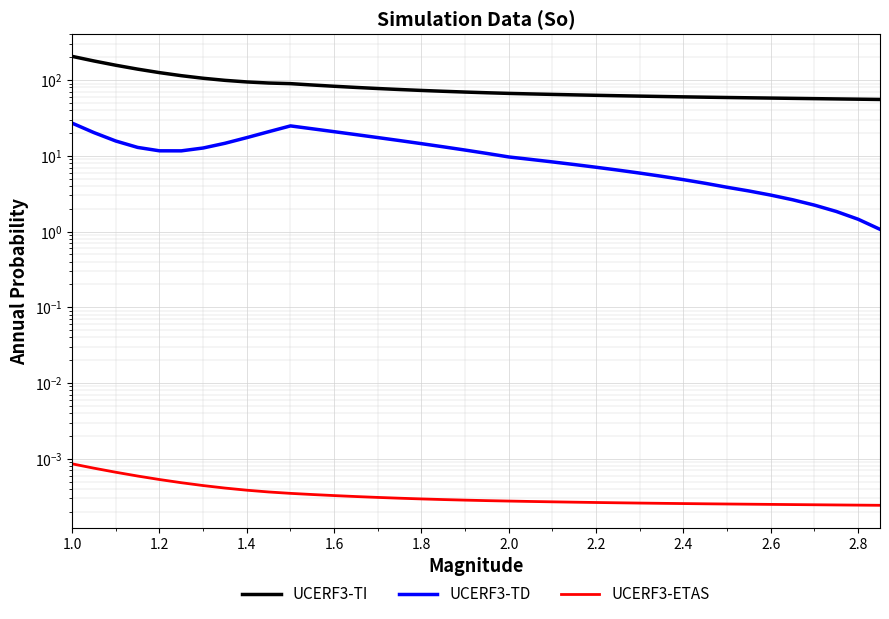

True or false: UCERF3-TD has a value of 9.2 at 2.8.

False